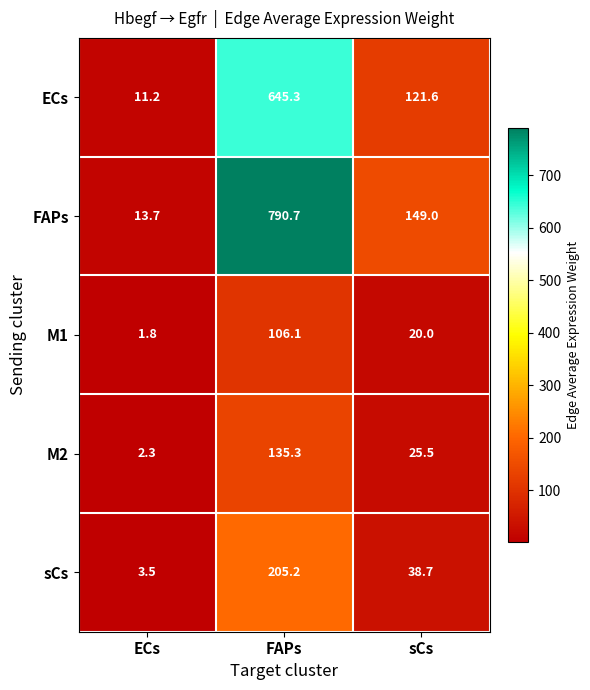

How many values in the sCs series are below 38?

1